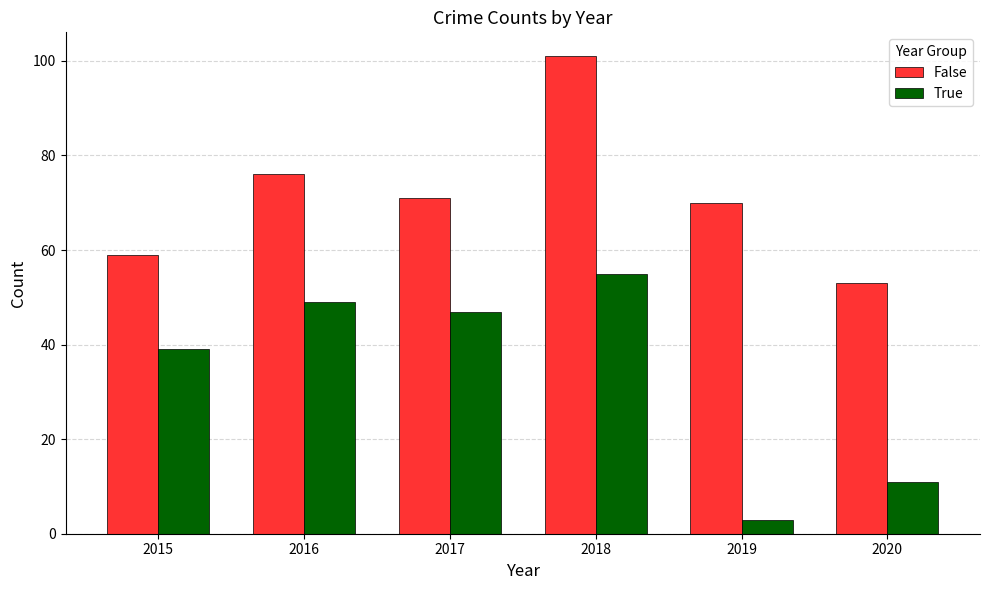

The False series shows 101 at 2018. True or false?

True